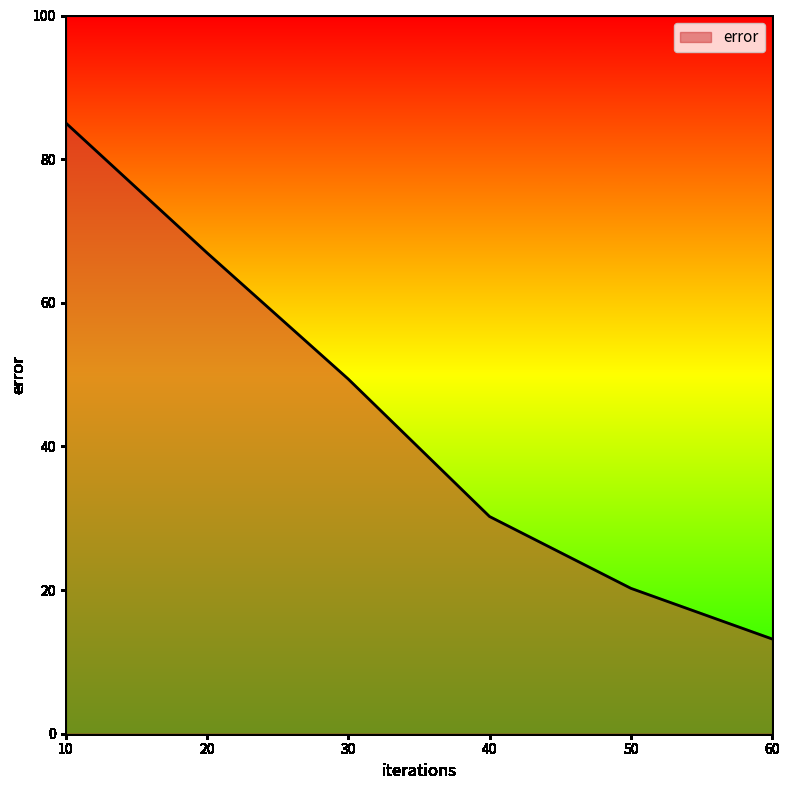

Reading left to right, extract all data points from this chart.

10=85.1	20=67.0	30=49.4	40=30.2	50=20.2	60=13.2